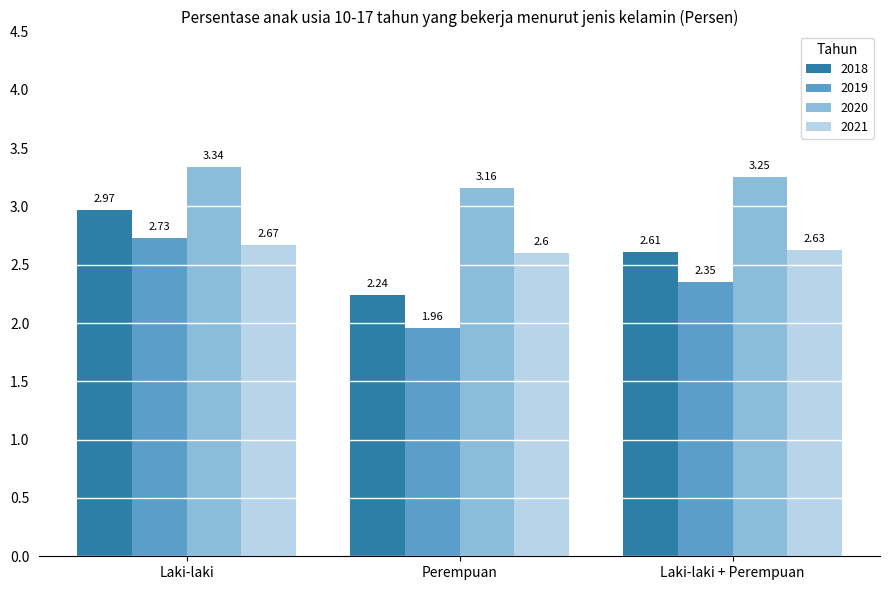

The value of 2018 at Perempuan is 1.5. True or false?

False